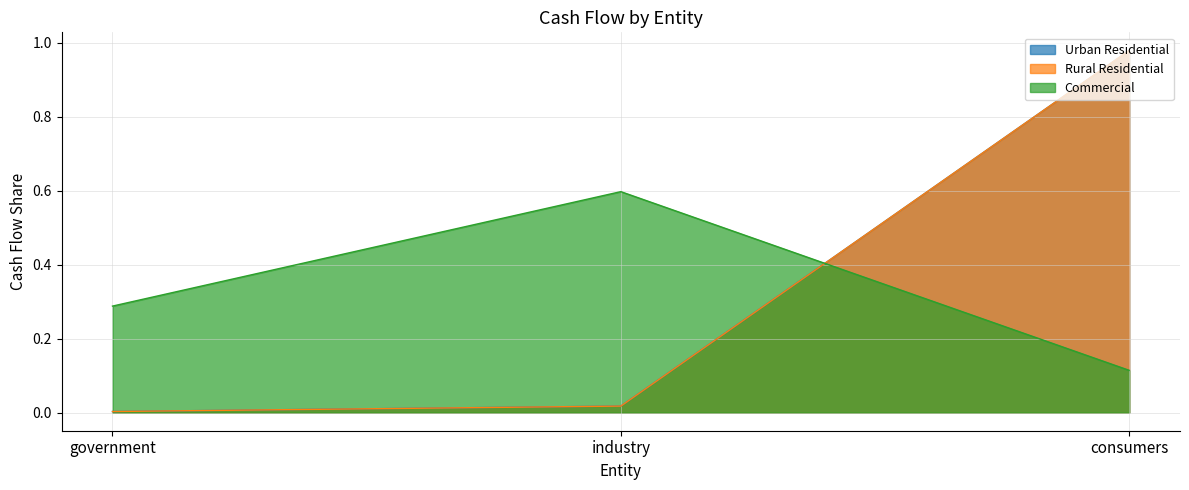

What value does the Commercial series have at government?

0.3